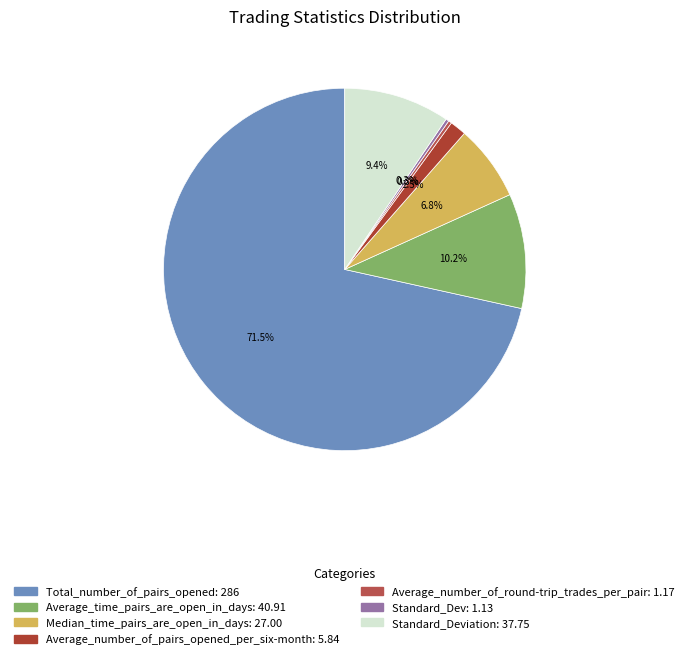

How many slices are in this pie chart?

7